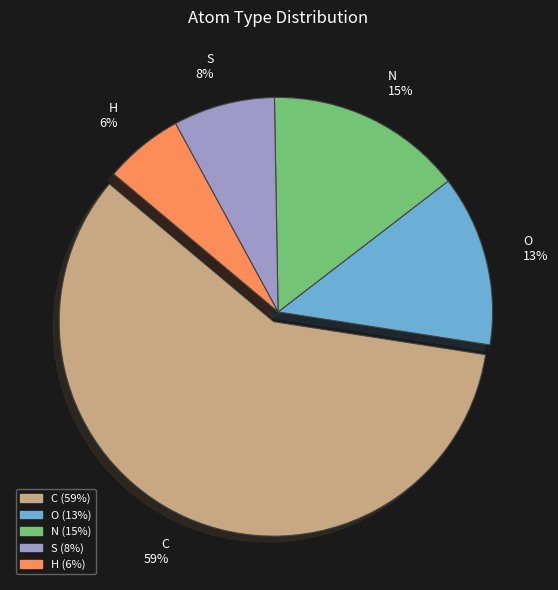

To the nearest percent, what is the difference between the S and H slice percentages?

2%